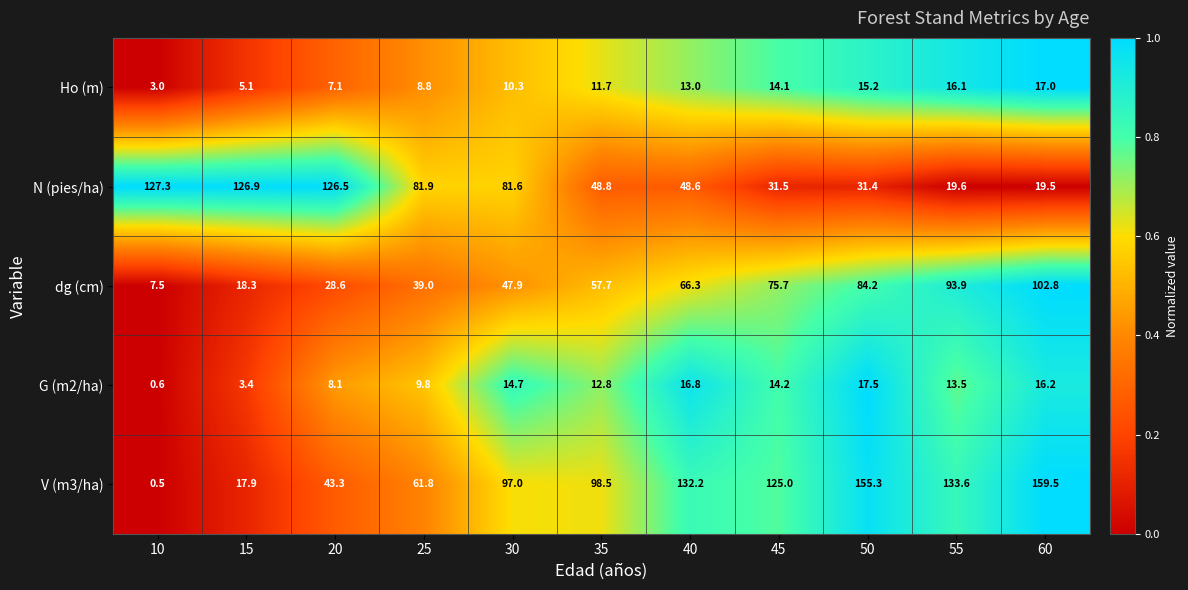

What is the difference between the highest and lowest values at 10?

126.8